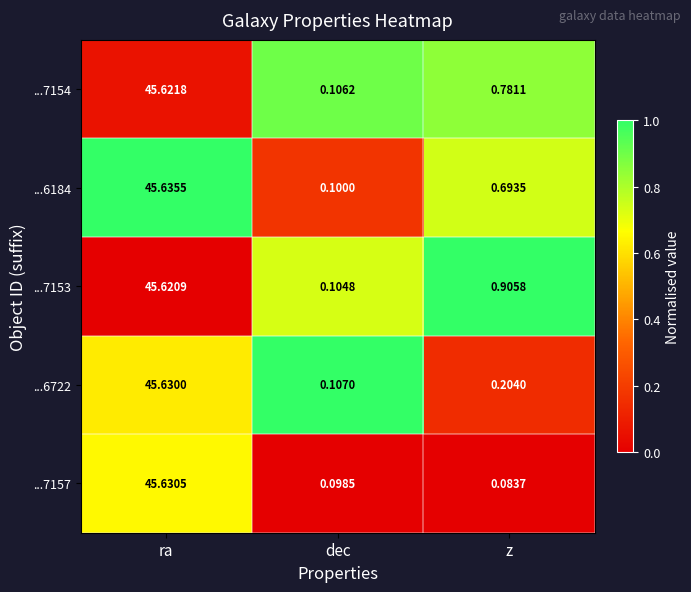

At which label does ...7154 reach its peak?

ra